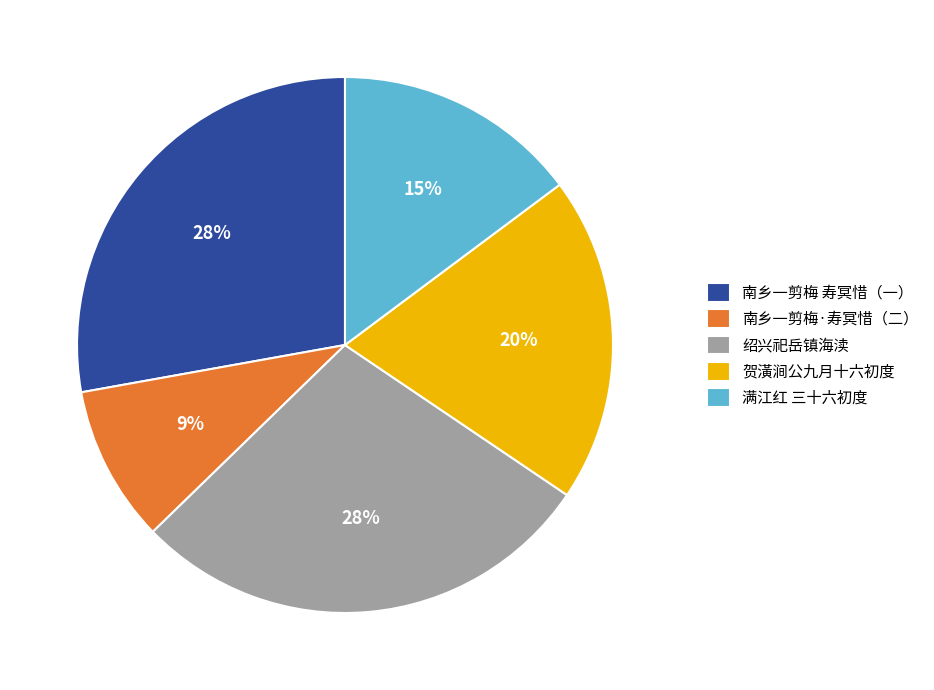

What is the ratio of the value at 绍兴祀岳镇海渎 to the value at 贺潢涧公九月十六初度?

1.4